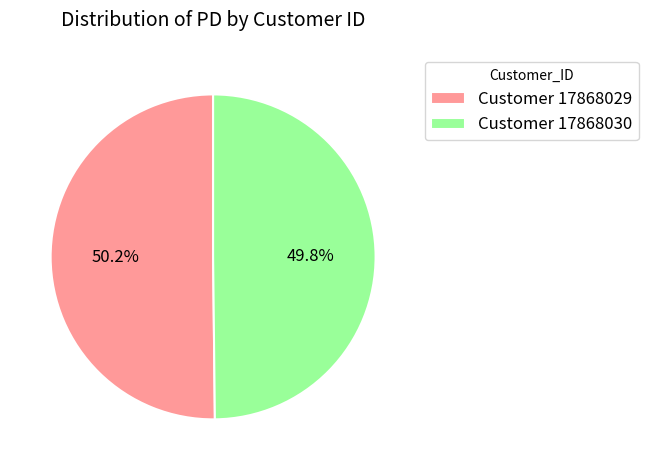

Approximately how many times larger is the value at Customer 17868030 compared to Customer 17868029?

1.0